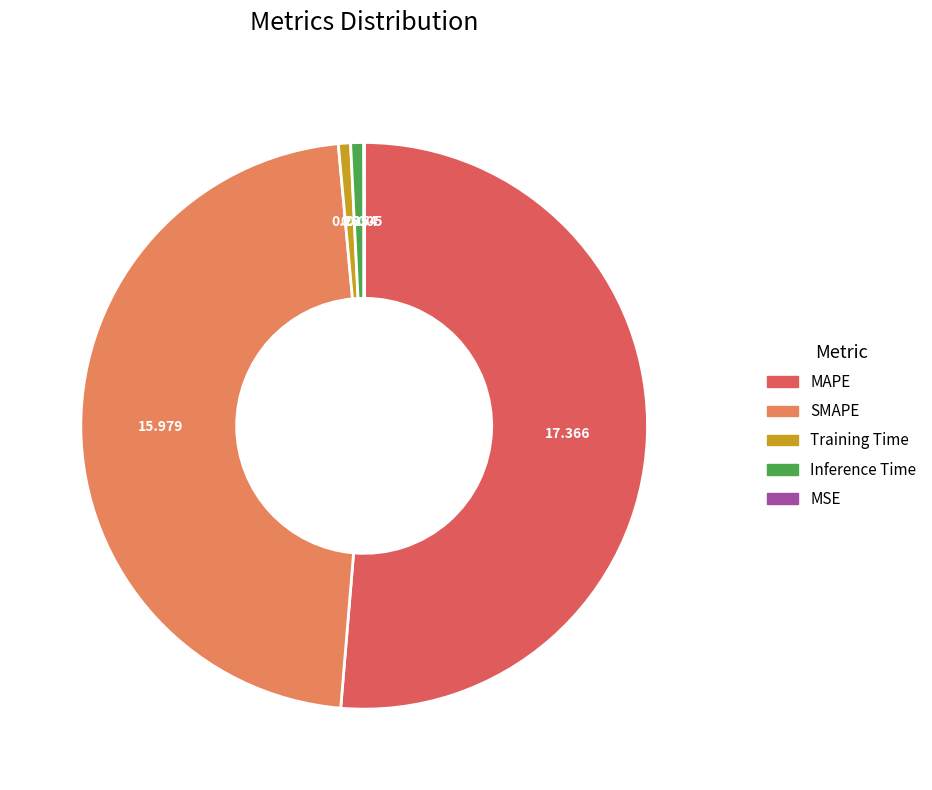

Is there any slice that represents more than half of the pie?

Yes